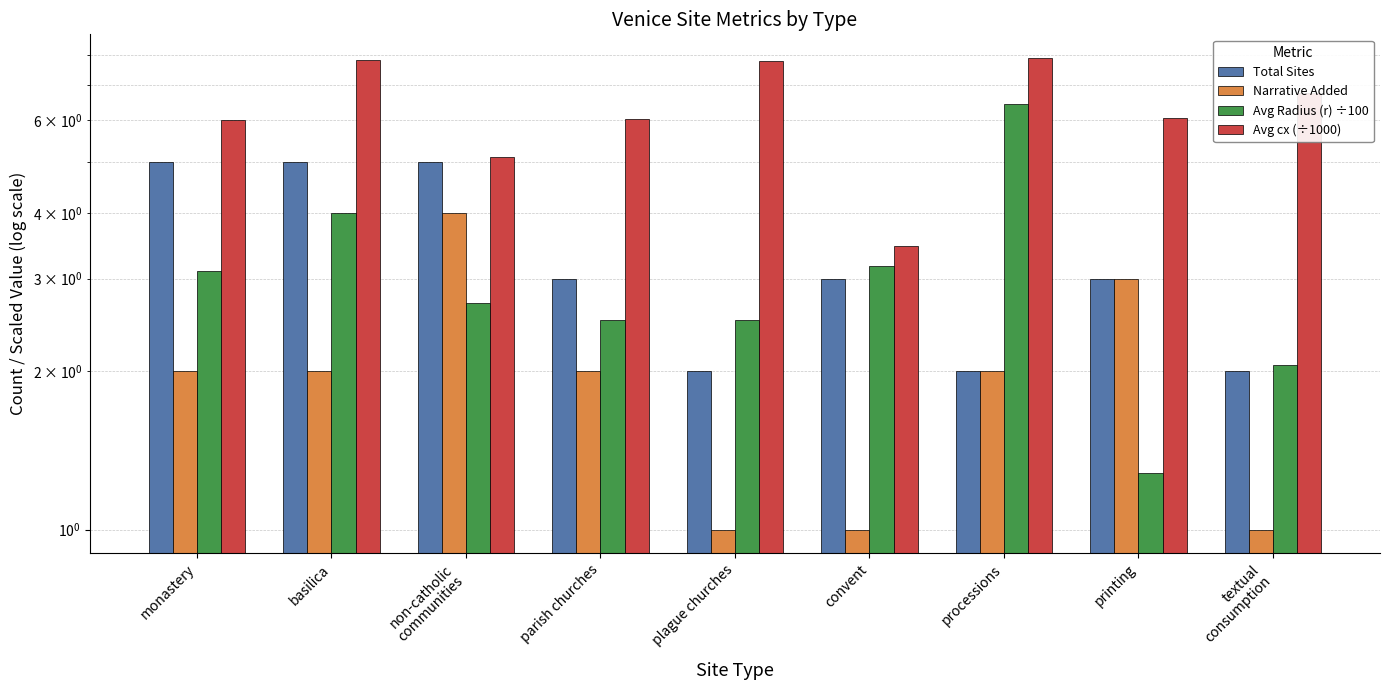

Reading left to right, list all the values displayed in this chart.

Total Sites: monastery=5.0	basilica=5.0	non-catholic
communities=5.0	parish churches=3.0	plague churches=2.0	convent=3.0	processions=2.0	printing=3.0	textual
consumption=2.0
Narrative Added: monastery=2.0	basilica=2.0	non-catholic
communities=4.0	parish churches=2.0	plague churches=1.0	convent=1.0	processions=2.0	printing=3.0	textual
consumption=1.0
Avg Radius (r) ÷100: monastery=3.1	basilica=4.0	non-catholic
communities=2.7	parish churches=2.5	plague churches=2.5	convent=3.2	processions=6.5	printing=1.3	textual
consumption=2.1
Avg cx (÷1000): monastery=6.0	basilica=7.8	non-catholic
communities=5.1	parish churches=6.0	plague churches=7.8	convent=3.5	processions=7.9	printing=6.1	textual
consumption=6.8